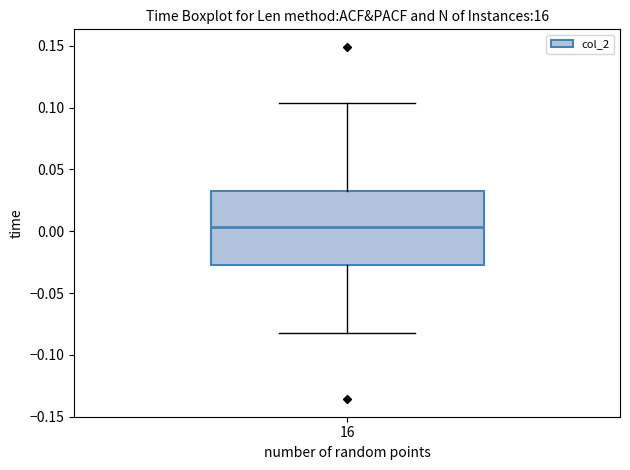

Read this box plot against the y-axis: the position of the median line, the range covered by the box, and the ends of both whiskers. The values are not printed on the chart, so give them approximately, as read against the axis.

median 0.005, box -0.025 to 0.030, whiskers -0.085 to 0.105